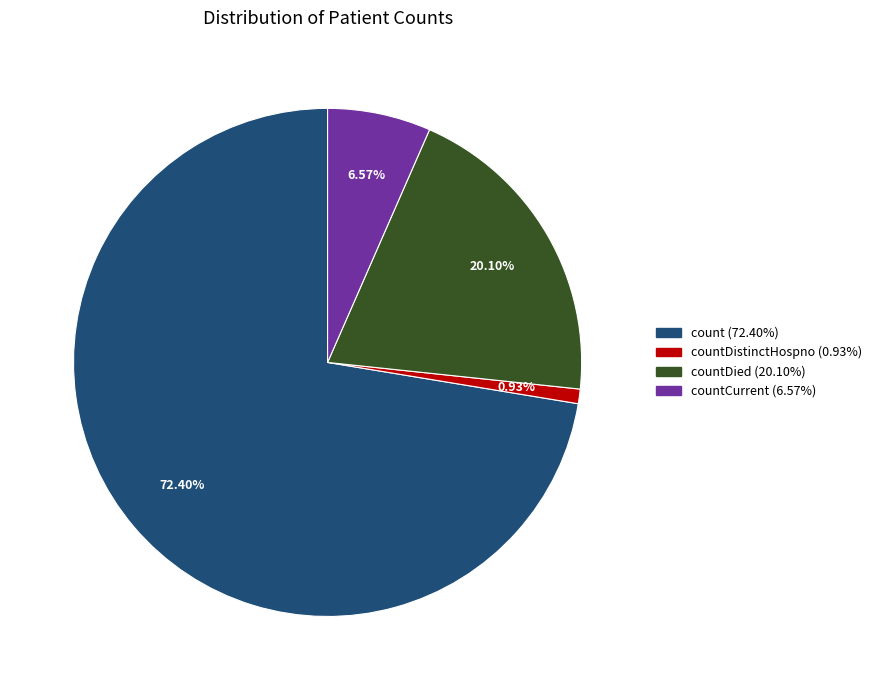

Does any single category account for the majority?

Yes